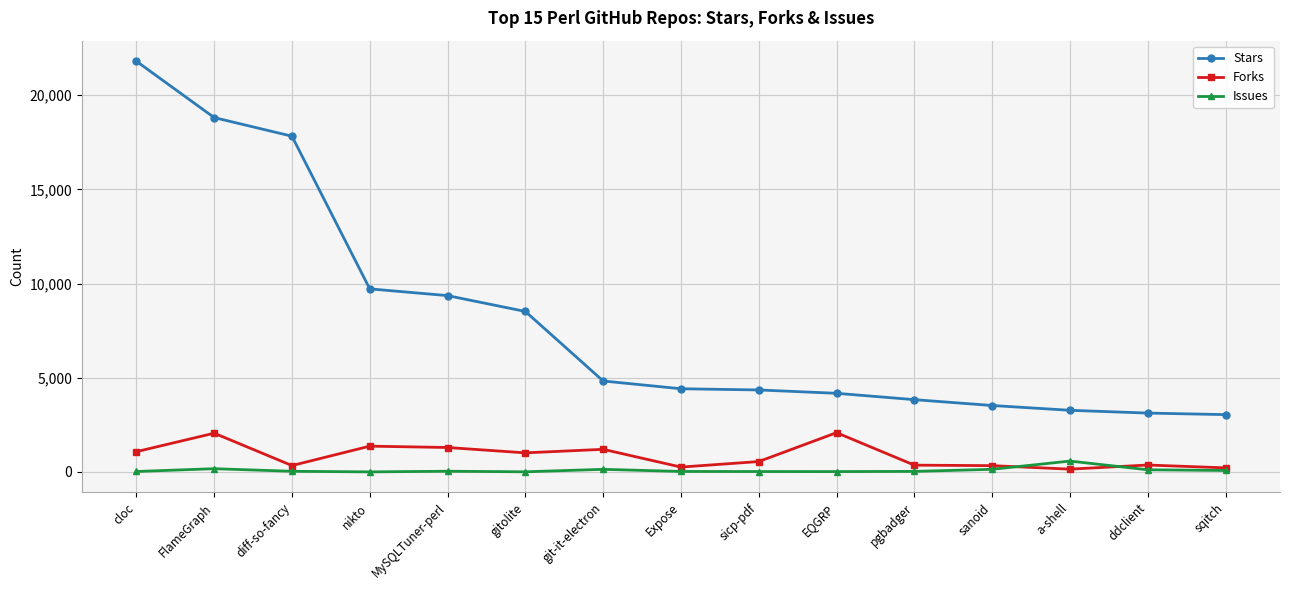

What is the average value of the Forks series?

844